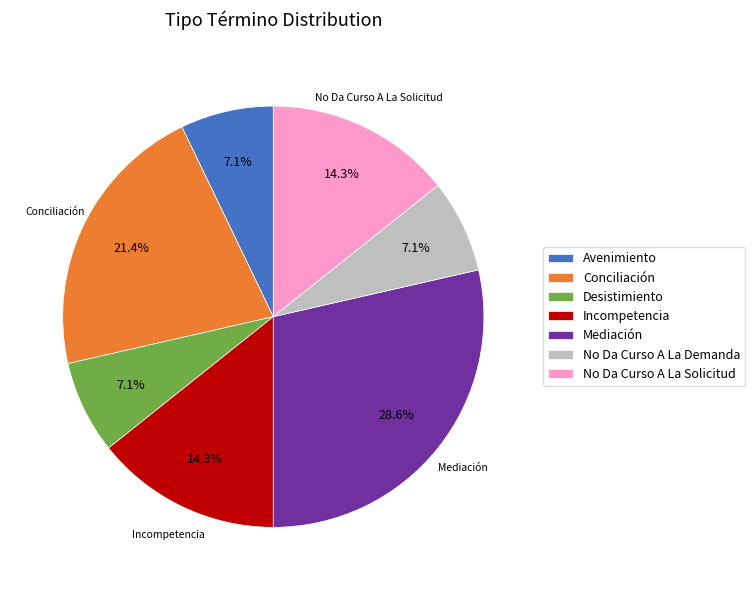

True or false: Incompetencia accounts for 4% of the total.

False